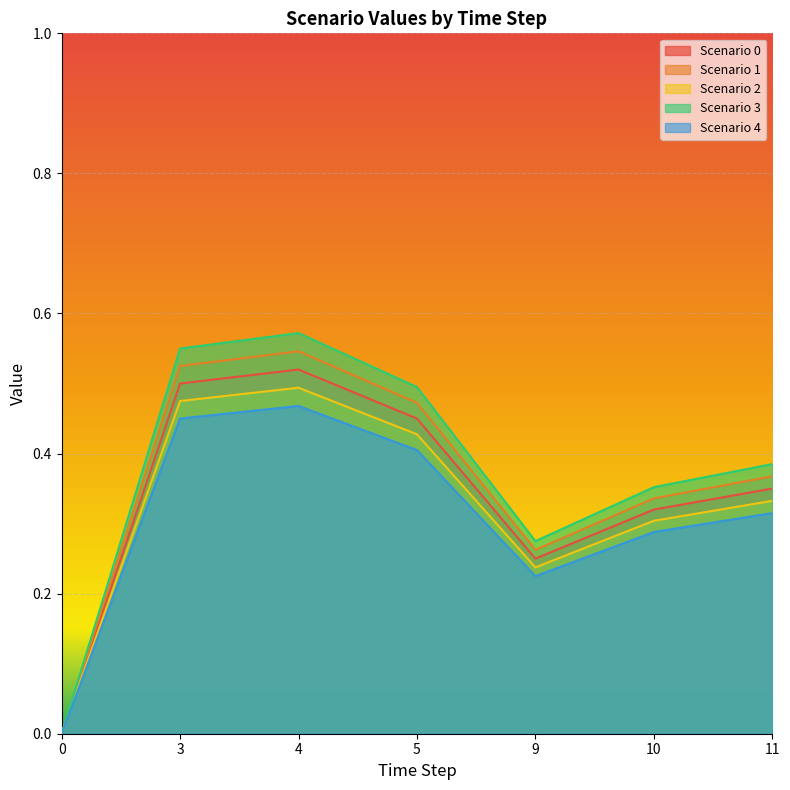

Is the value of Scenario 4 at 5 greater than the value of Scenario 2 at 4?

No